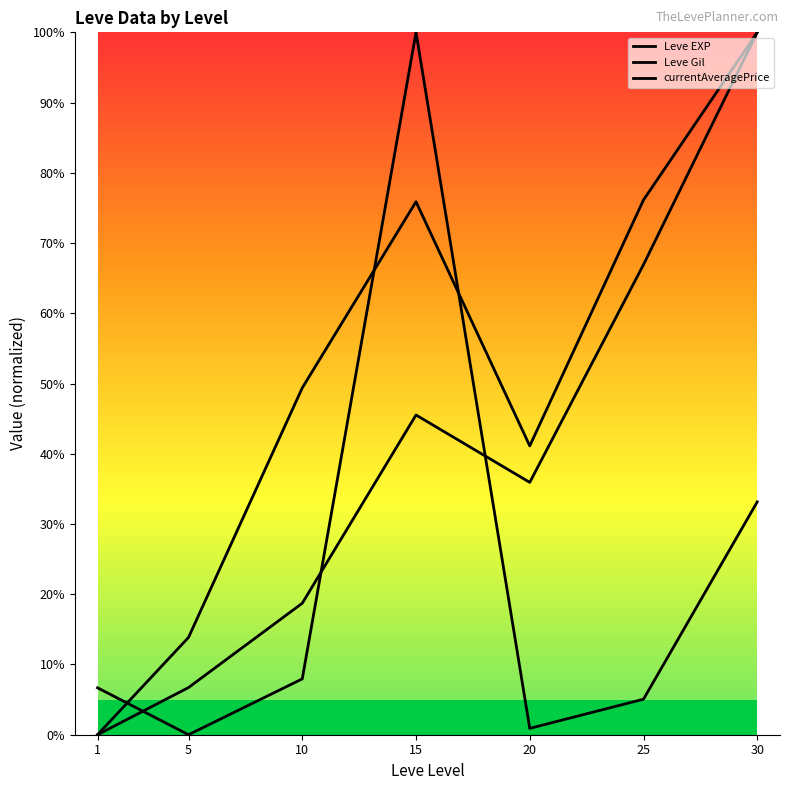

Where is the first local maximum for Leve Gil?

15